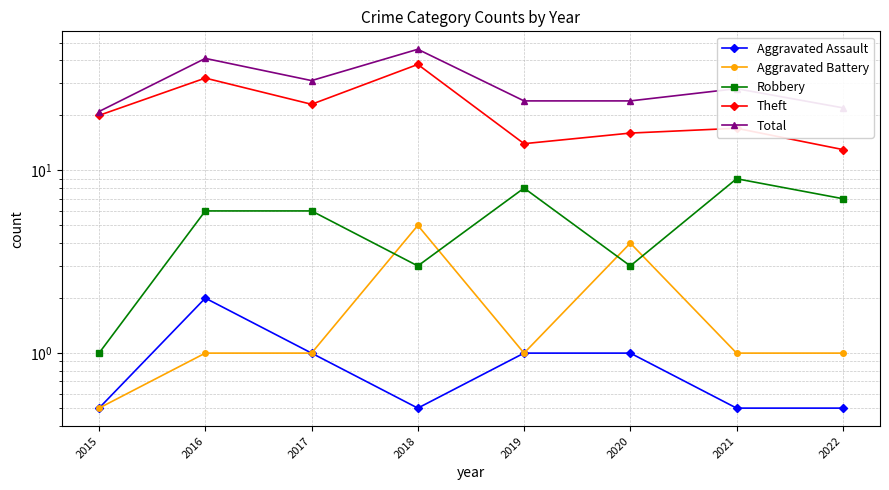

Where is the first local minimum for Total?

2017